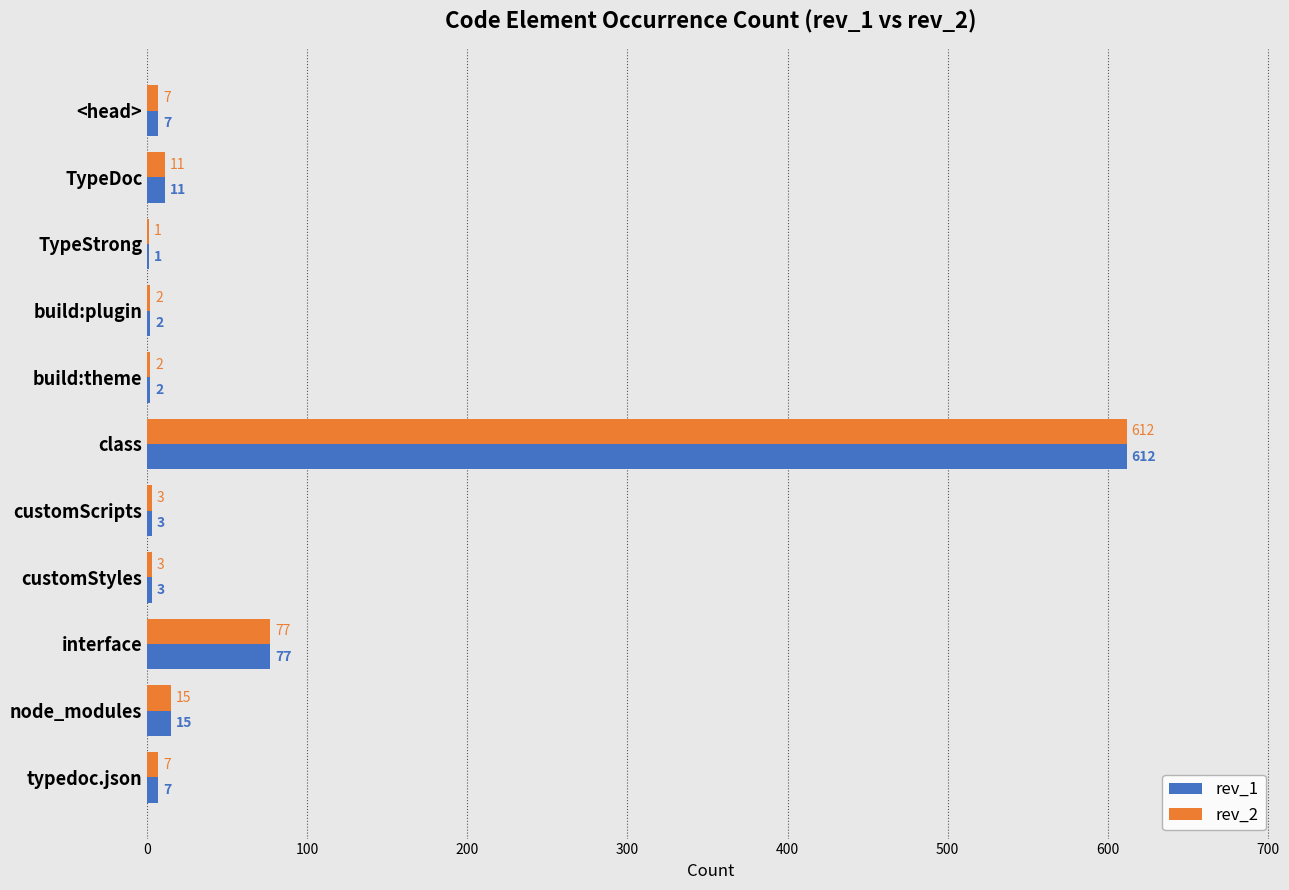

At which label is rev_1 closest to 306?

interface